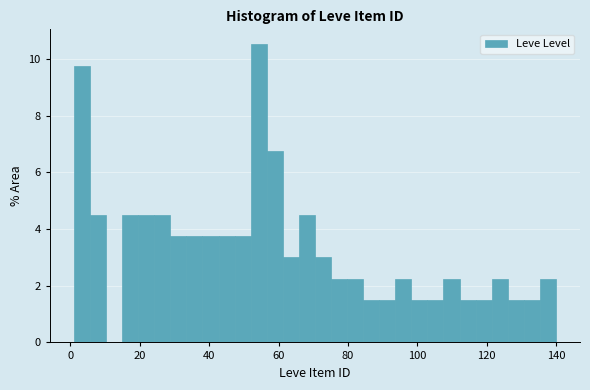

Read against the x-axis, roughly where is the centre of the tallest bar?

54